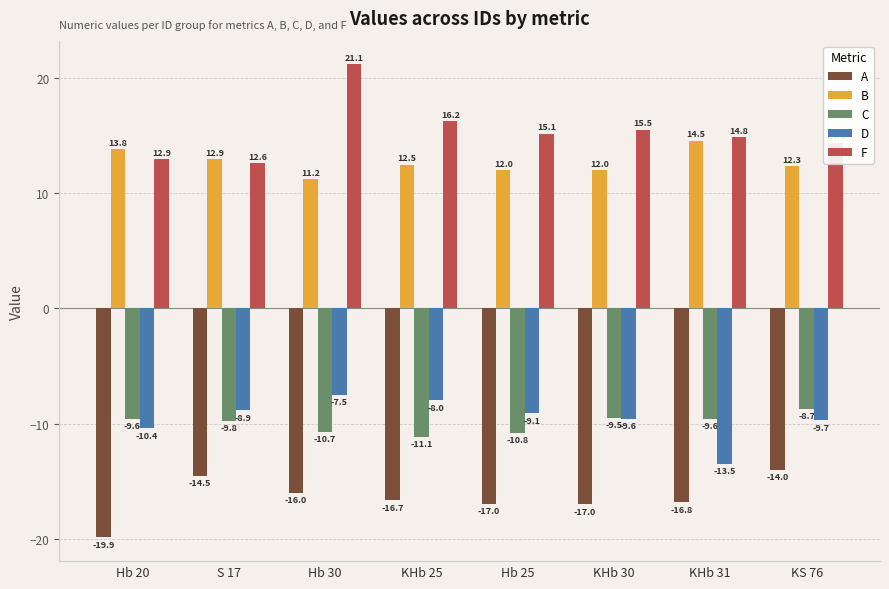

At which label is C closest to -9?

KS 76